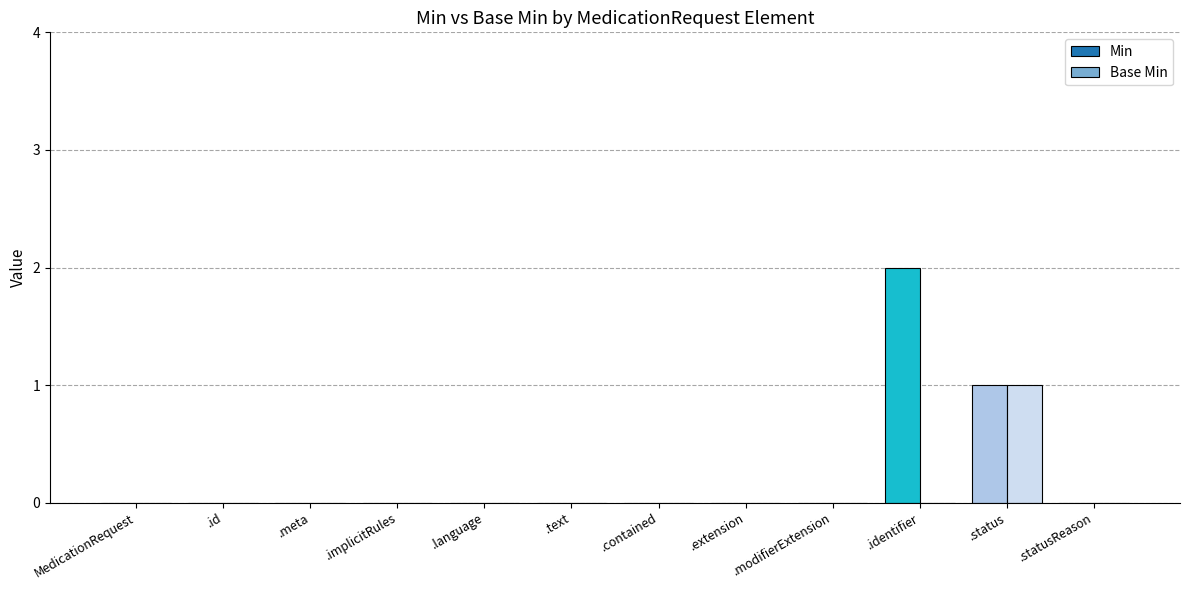

Count the number of data series in this chart.

2